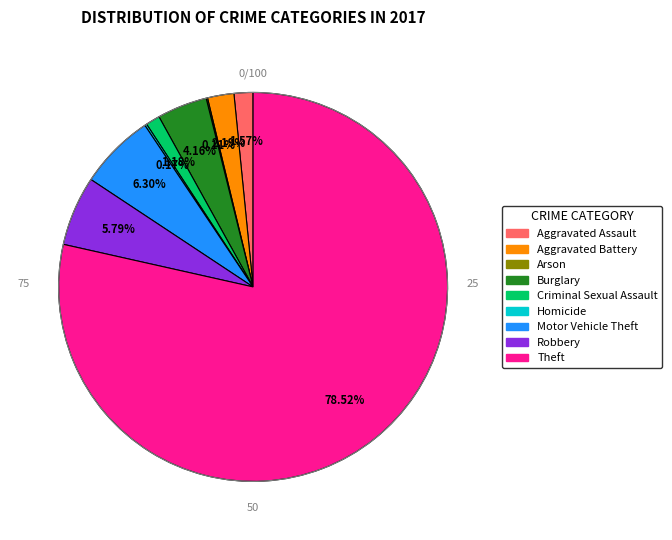

What is the largest slice in the pie chart?

Theft